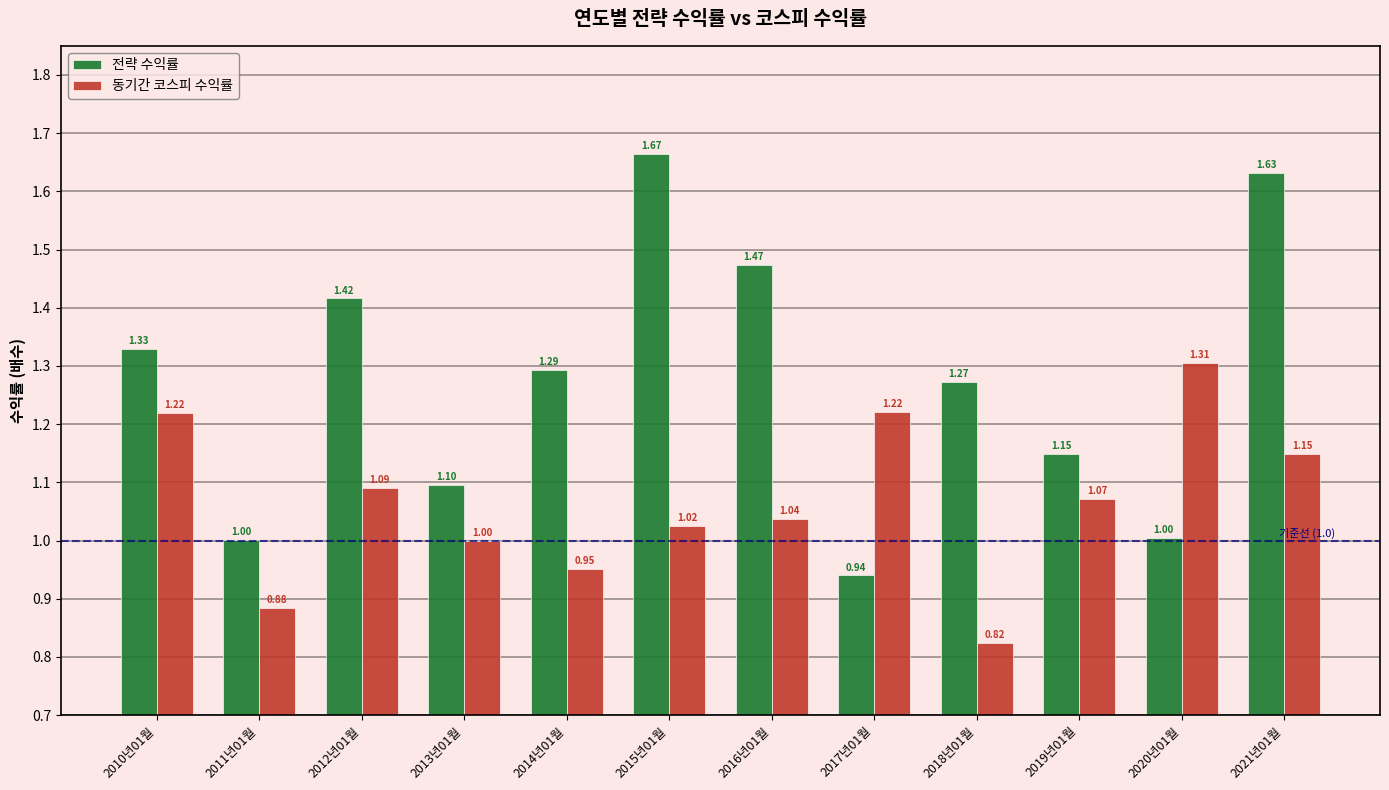

What is the difference between the second highest and minimum values in the 동기간 코스피 수익률 series?

0.4